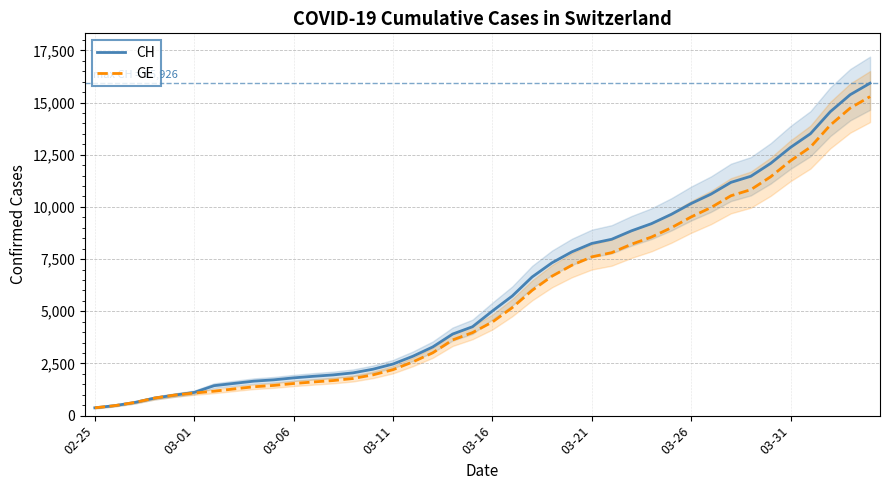

Which series has the widest spread of values?

CH